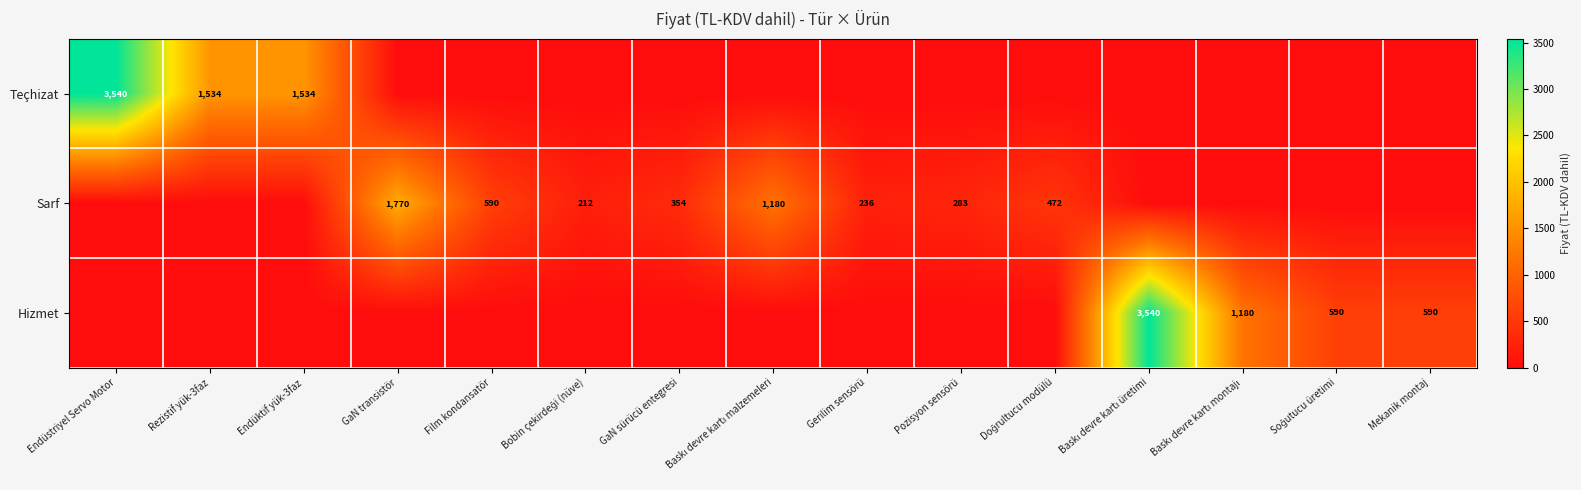

True or false: Teçhizat has a value of 2386 at Endüstriyel Servo Motor.

False